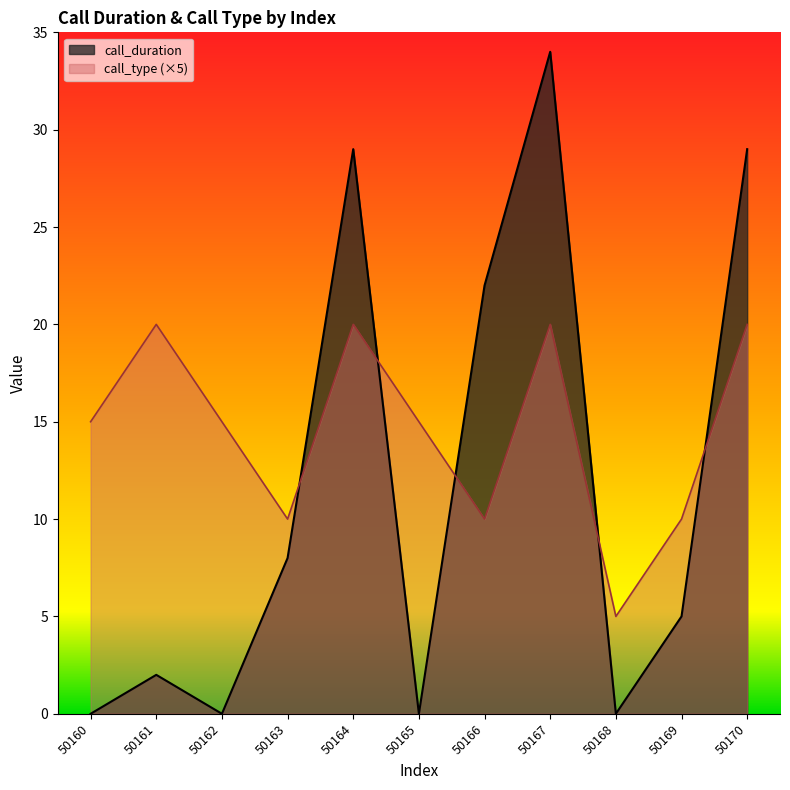

How many interior local valleys does the call_duration series have?

3